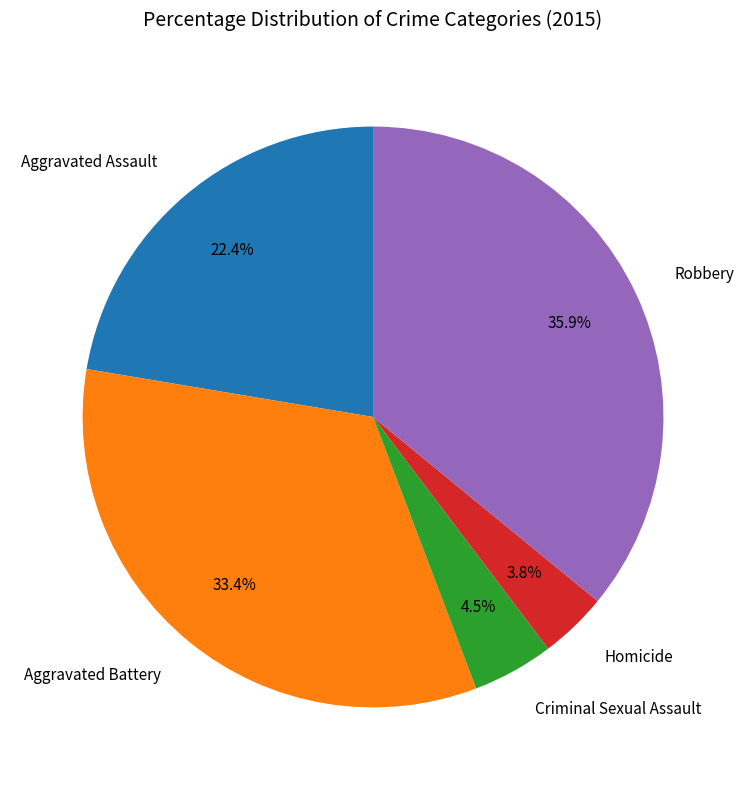

Rank the categories by value from highest to lowest.

Robbery, Aggravated Battery, Aggravated Assault, Criminal Sexual Assault, Homicide